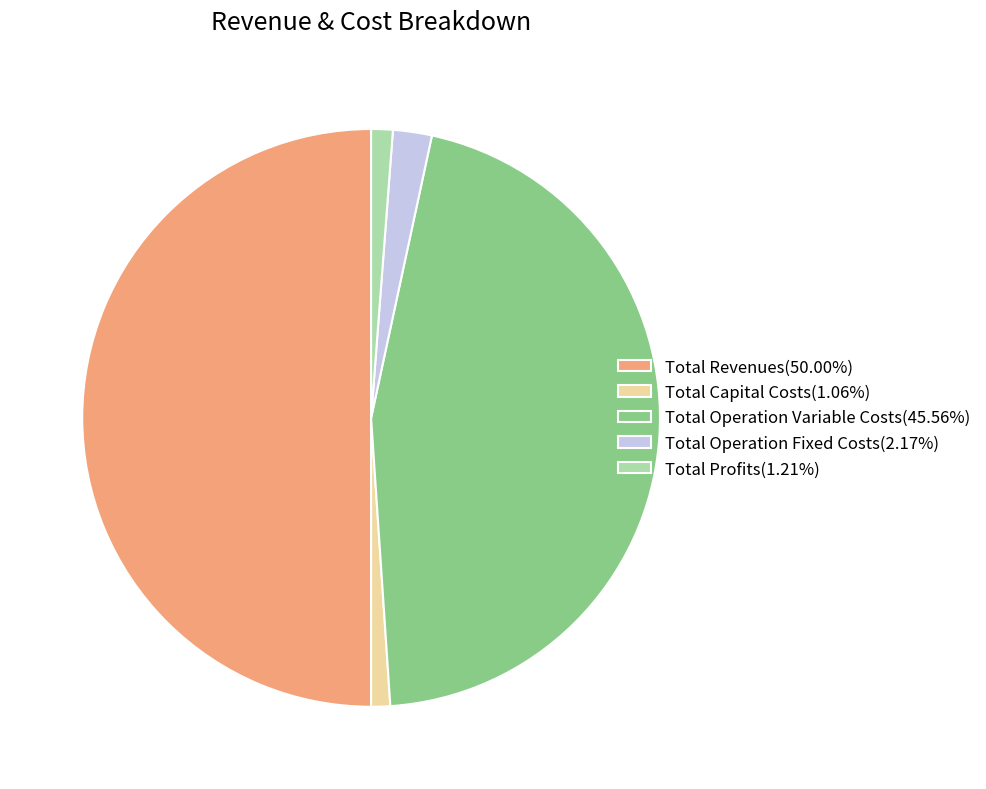

Is the sum of Total Operation Fixed Costs(2.17%) and Total Operation Variable Costs(45.56%) greater than half?

No